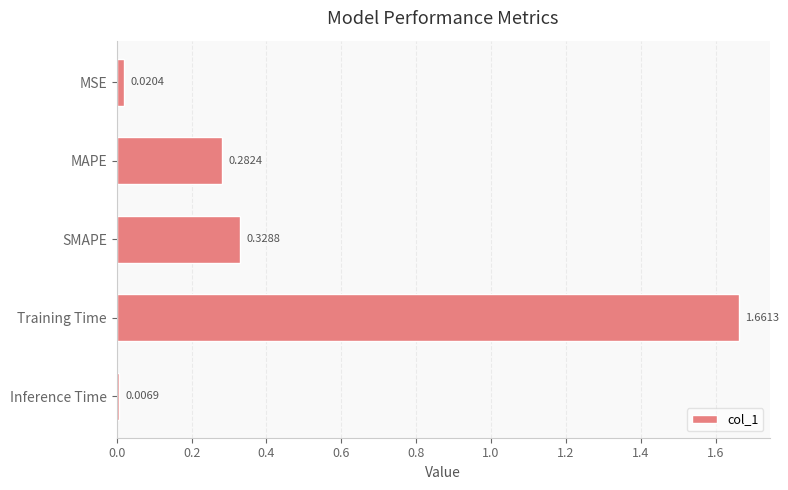

Which label corresponds to the largest value in the chart?

Training Time